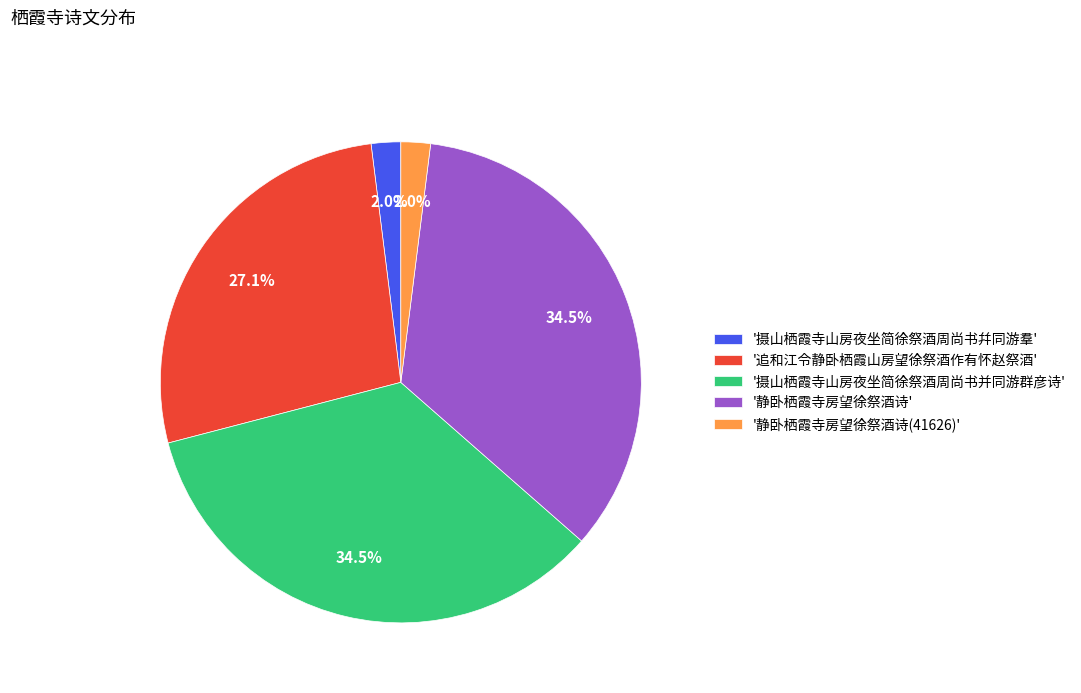

Between '追和江令静卧栖霞山房望徐祭酒作有怀赵祭酒' and '摄山栖霞寺山房夜坐简徐祭酒周尚书并同游群彦诗', which is larger?

'摄山栖霞寺山房夜坐简徐祭酒周尚书并同游群彦诗'